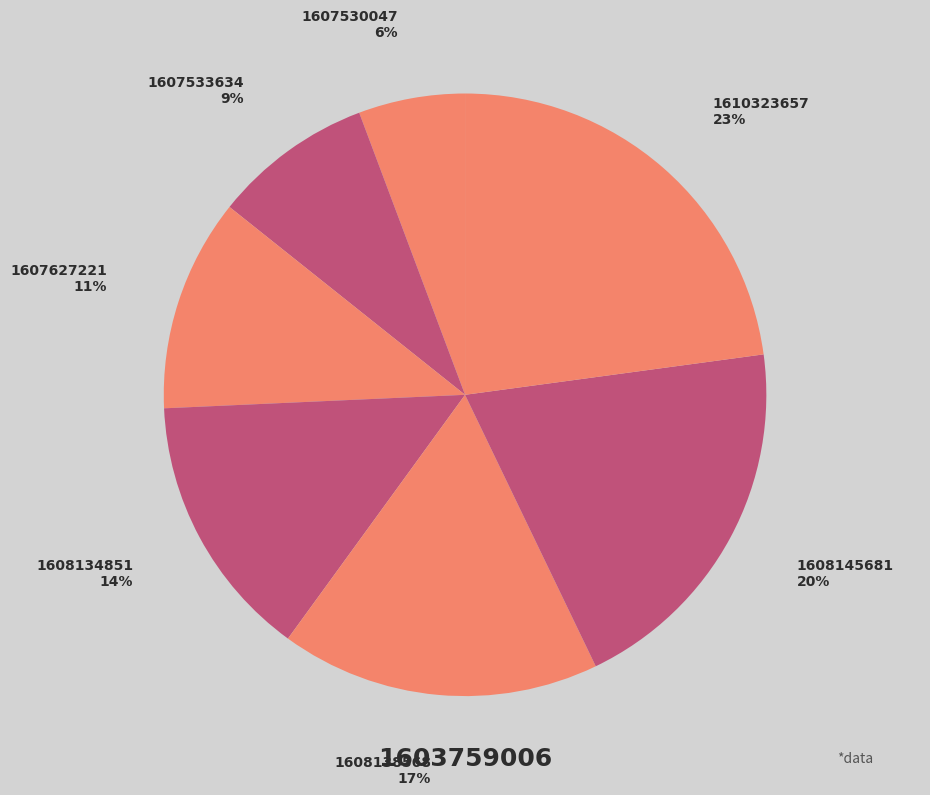

To the nearest percent, what is the average slice percentage?

14%